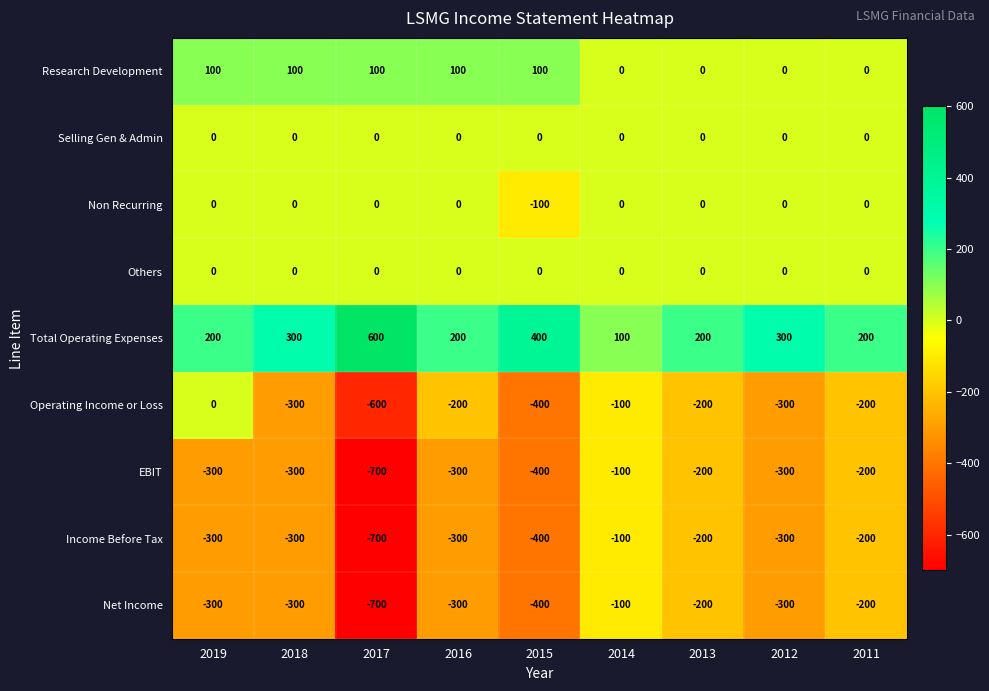

Which category has the lowest value across all series?

2017